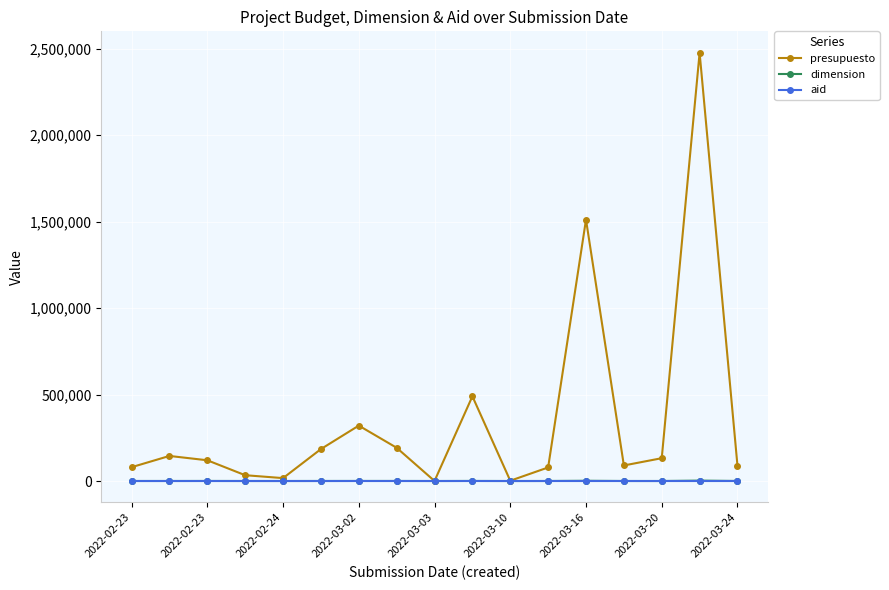

Does the chart have visible grid lines?

Yes